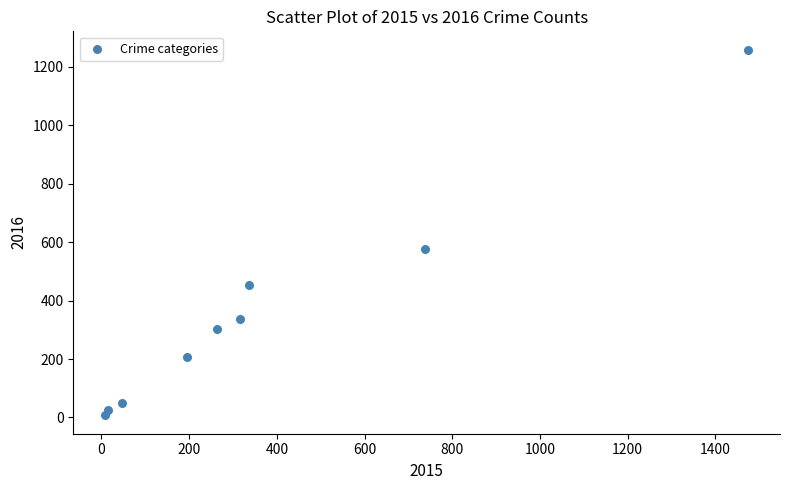

What is the average Y value?

358